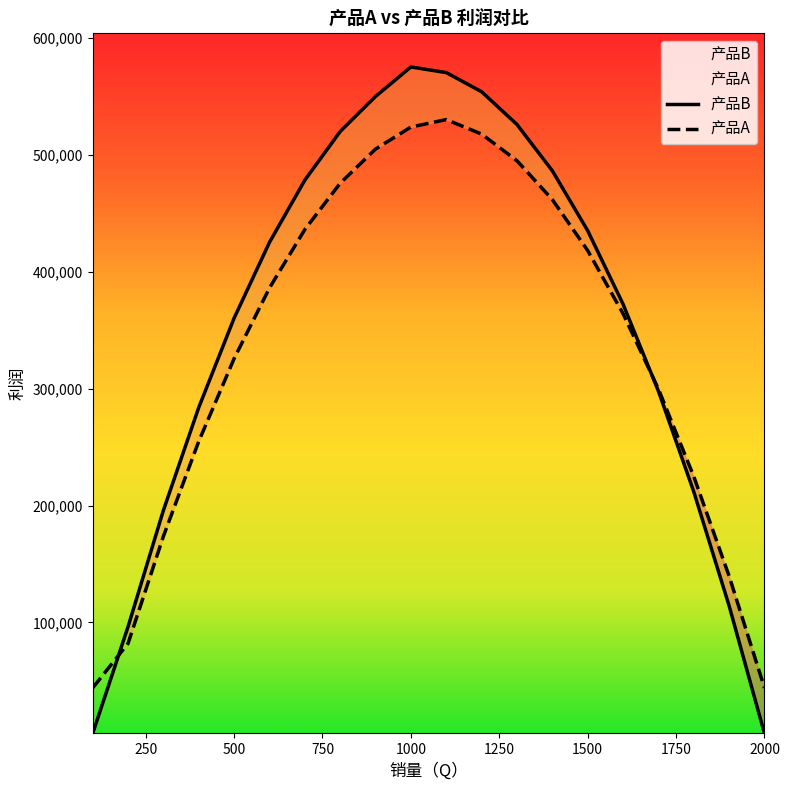

What is the total value across all series at 2000?

49000